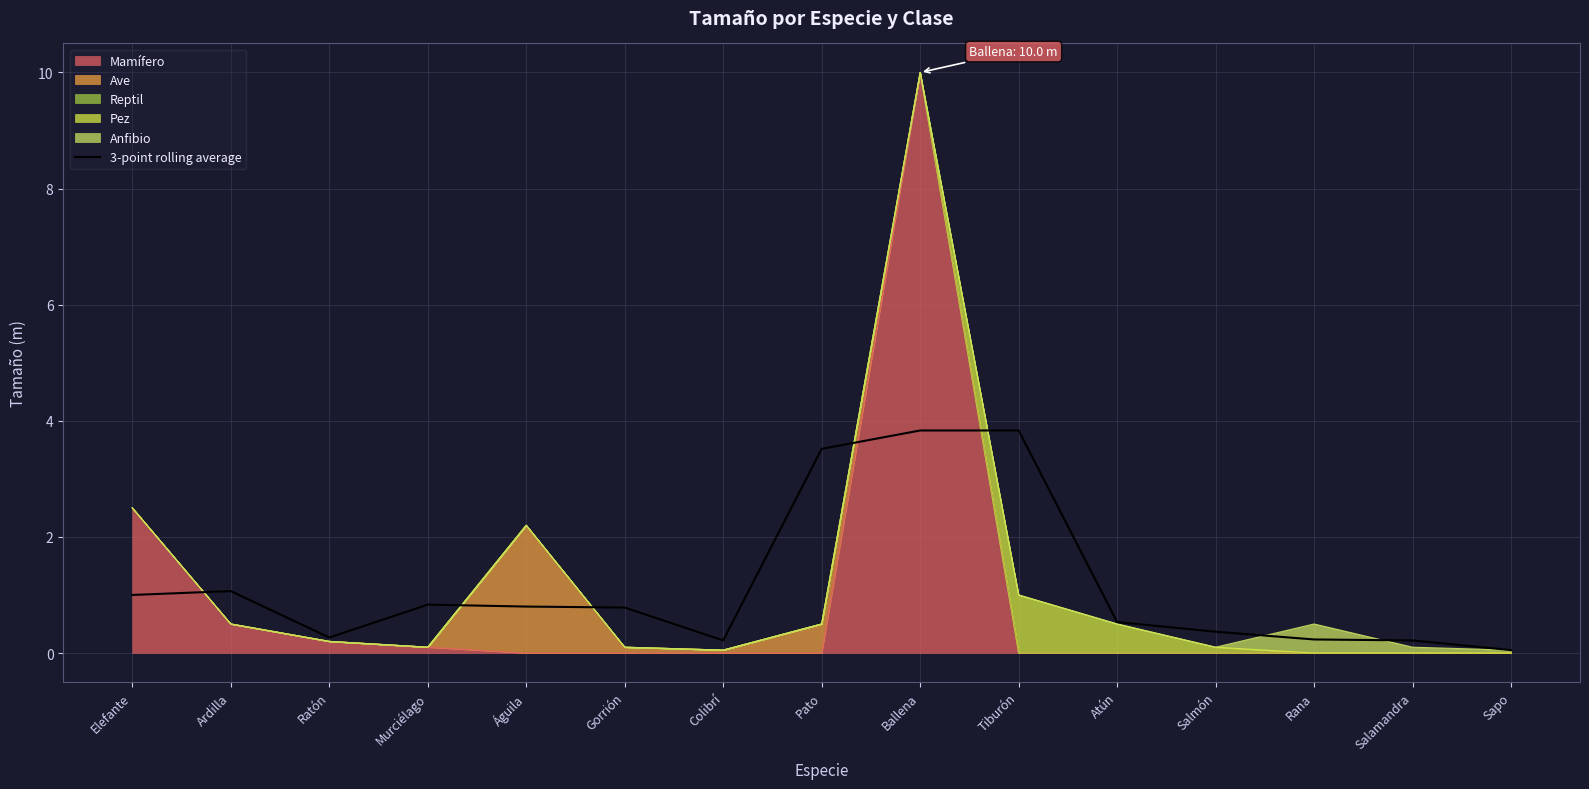

What is the difference between the values at Gorrión and Ballena?

3.0